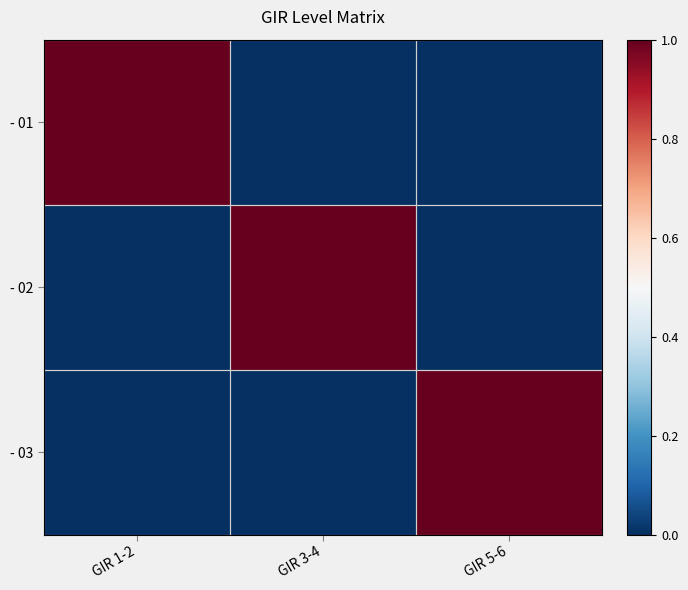

List the series in order of their peak value, lowest first.

- 01, - 02, - 03